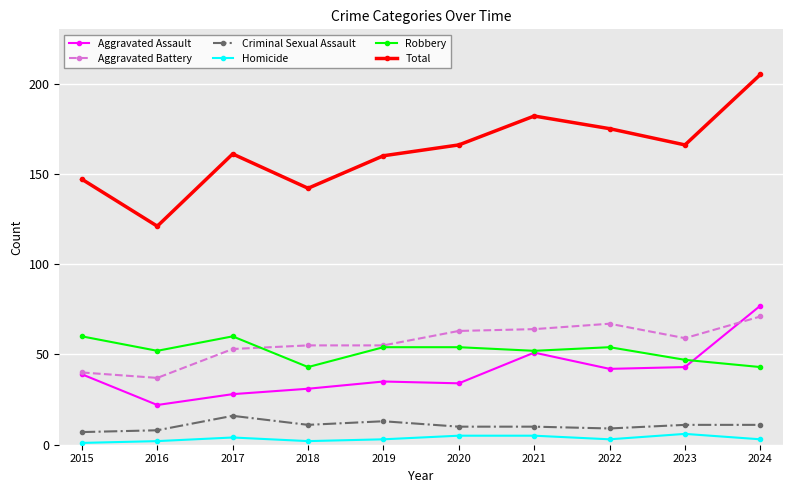

True or false: Aggravated Battery and Homicide cross at least once.

False